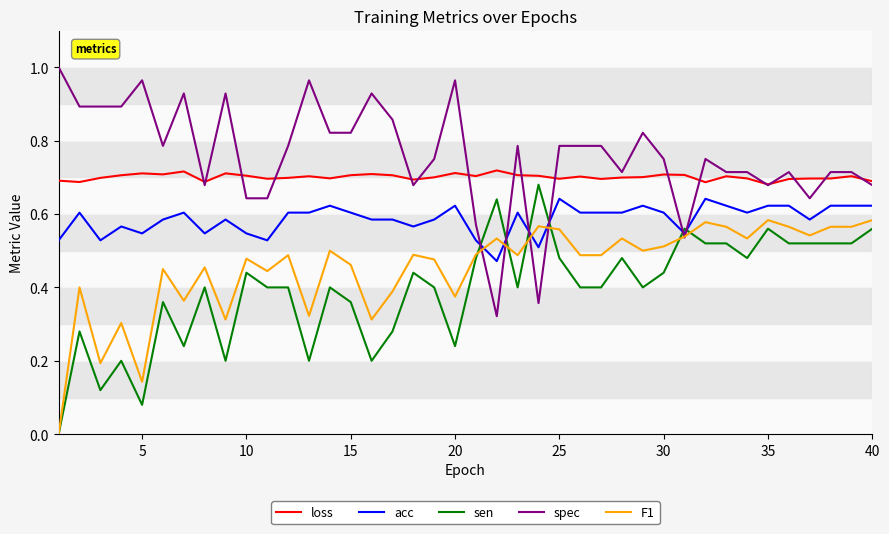

Rank the series by their average value, from highest to lowest.

spec, loss, acc, F1, sen